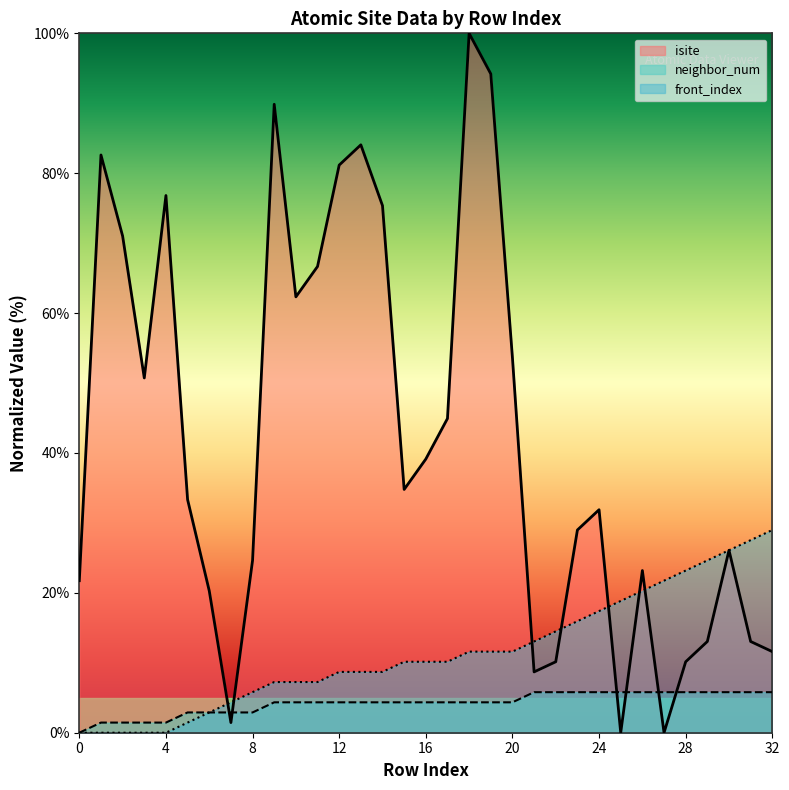

List the labels in order of isite value, smallest first.

25, 27, 7, 21, 22, 28, 32, 29, 31, 6, 0, 26, 8, 30, 23, 24, 5, 15, 16, 17, 3, 20, 10, 11, 2, 14, 4, 12, 1, 13, 9, 19, 18